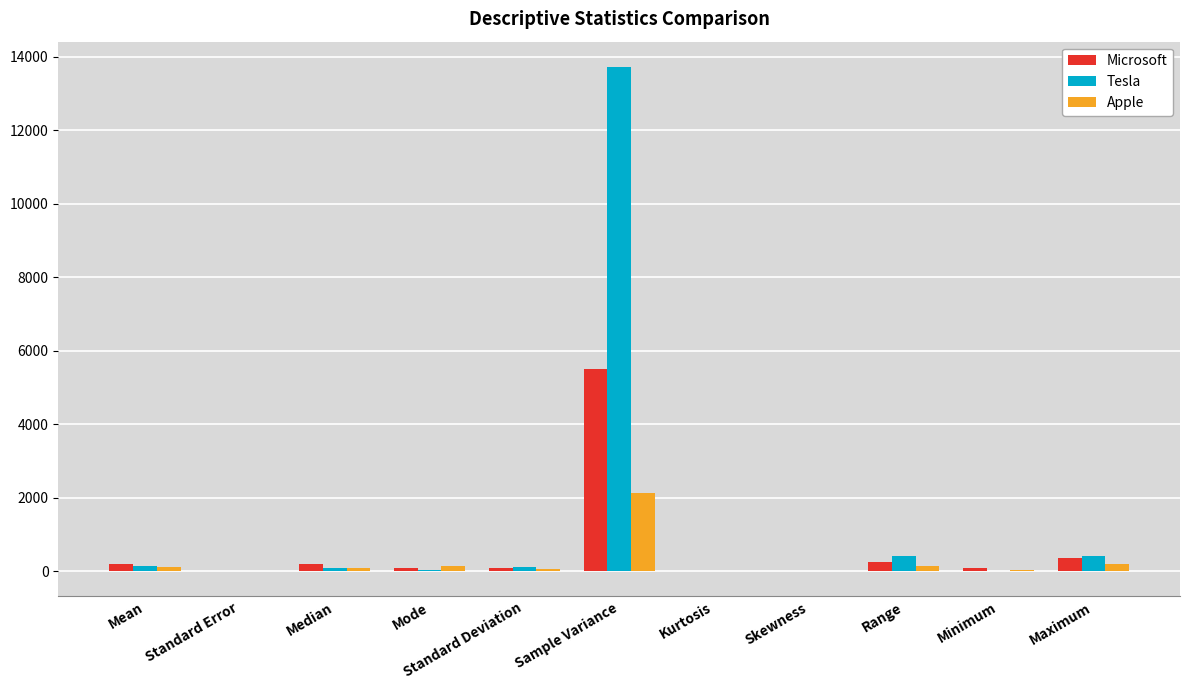

What is the average value of the Apple series?

260.5